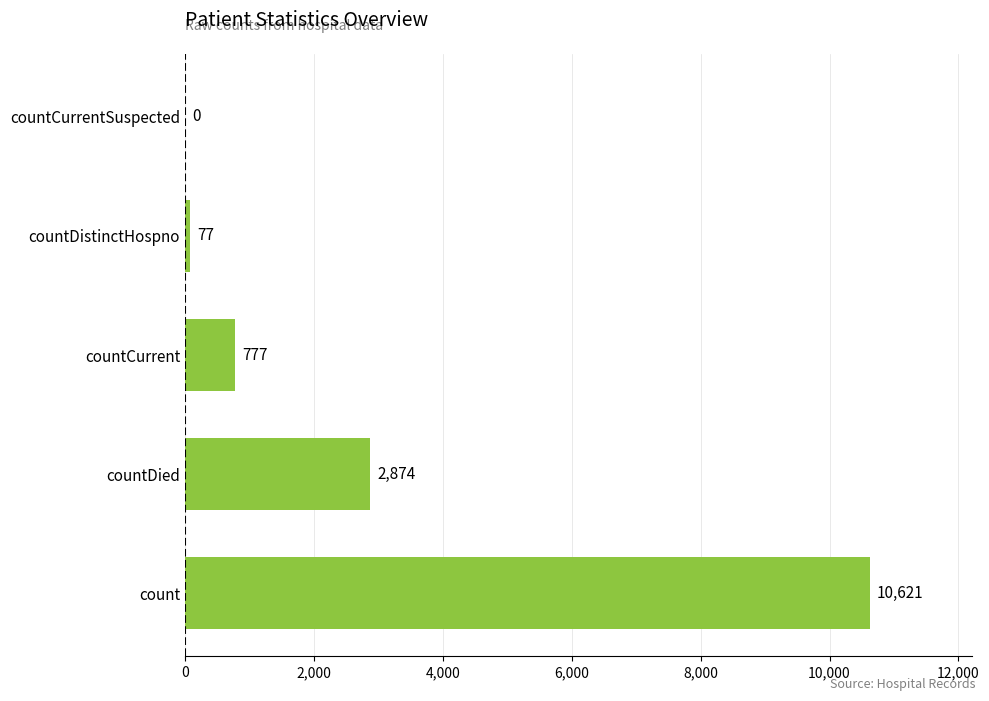

Reading top to bottom, what are all the values shown in this chart?

countCurrentSuspected=0	countDistinctHospno=77	countCurrent=777	countDied=2874	count=10621